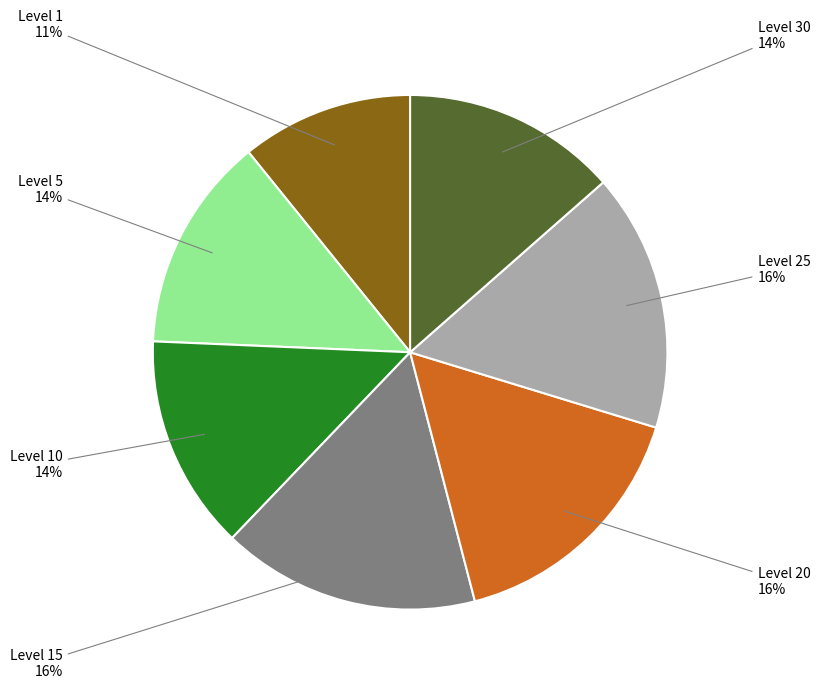

To the nearest percent, what is the difference between the largest and smallest slice percentages?

5%